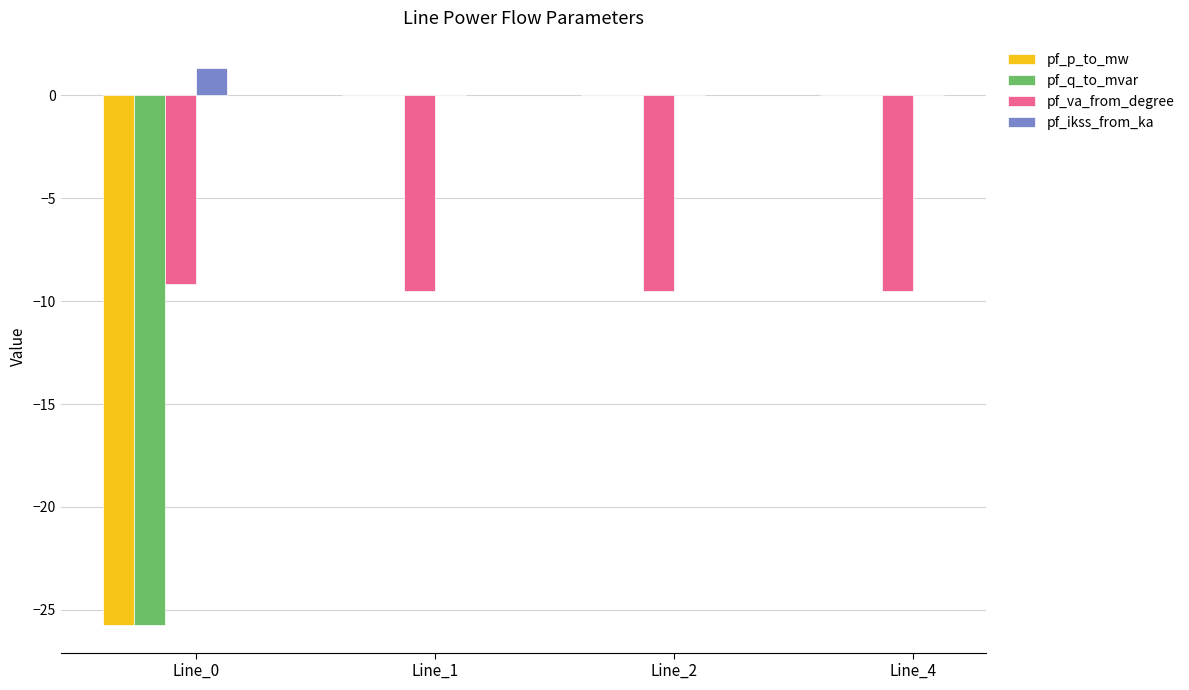

Count the number of data series in this chart.

4